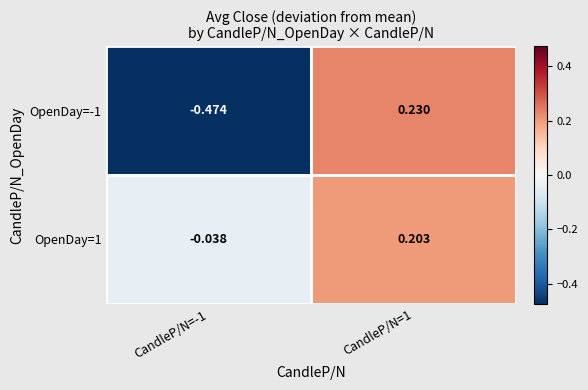

Rank the series by their maximum value, from highest to lowest.

OpenDay=-1, OpenDay=1